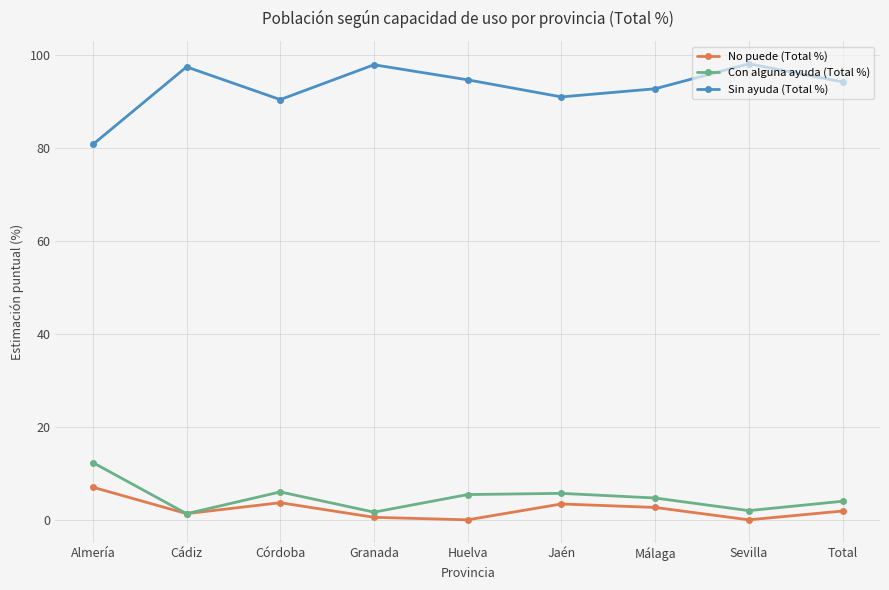

Rank the series at Almería from lowest to highest value.

No puede (Total %), Con alguna ayuda (Total %), Sin ayuda (Total %)